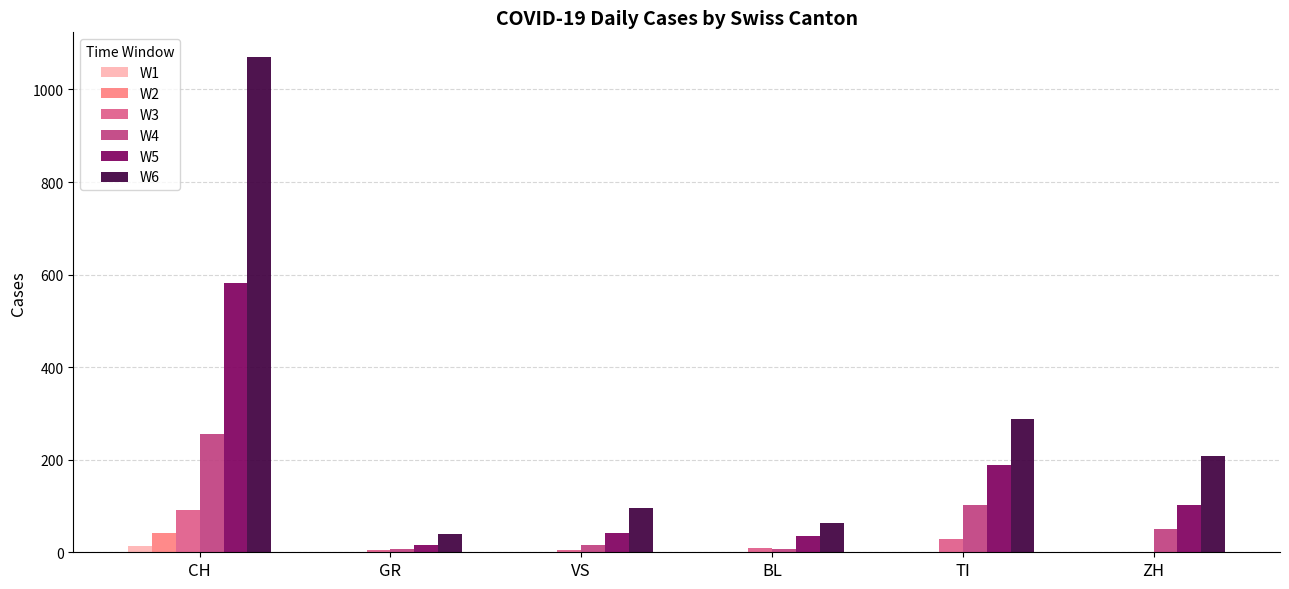

How many distinct data groups are displayed?

6